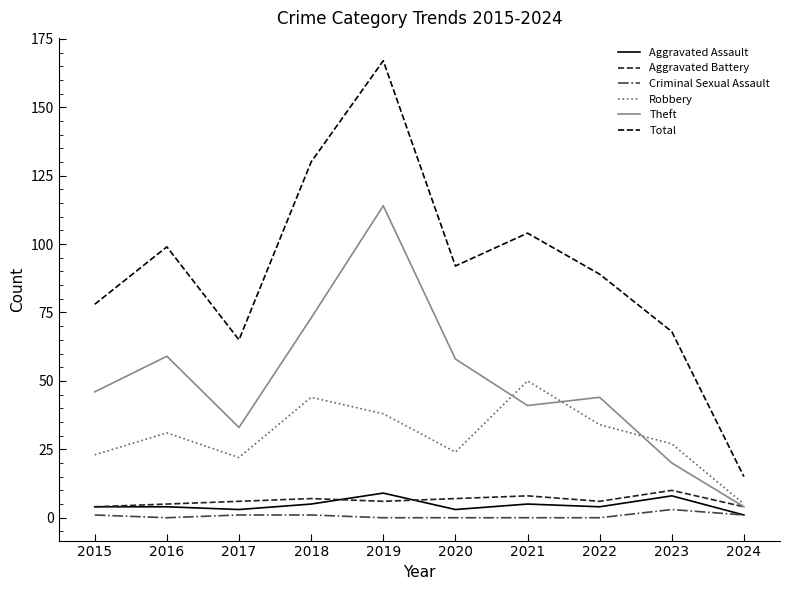

The value of Criminal Sexual Assault at 2022 is 0. True or false?

True